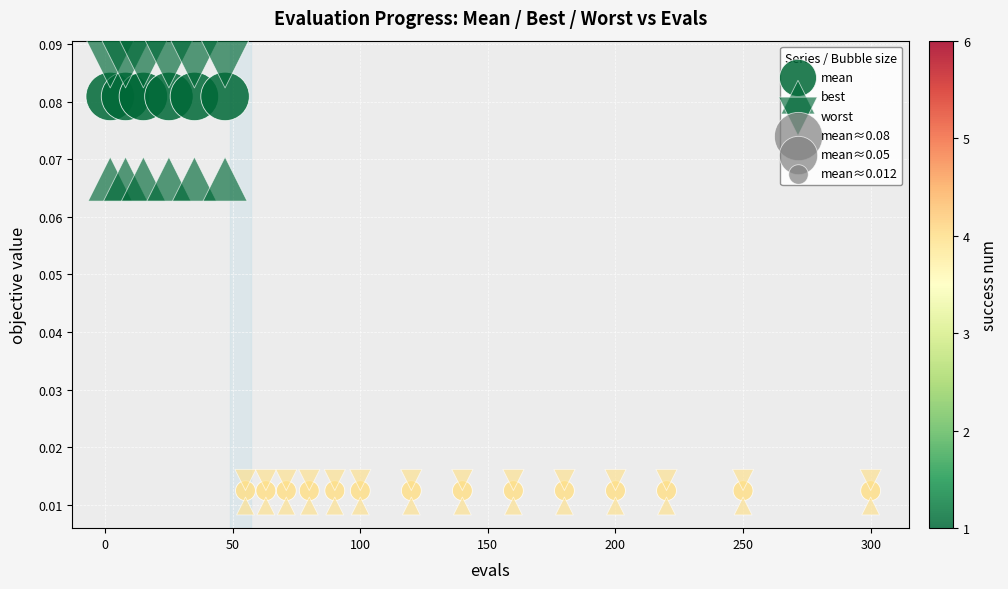

How many data points are displayed?

60